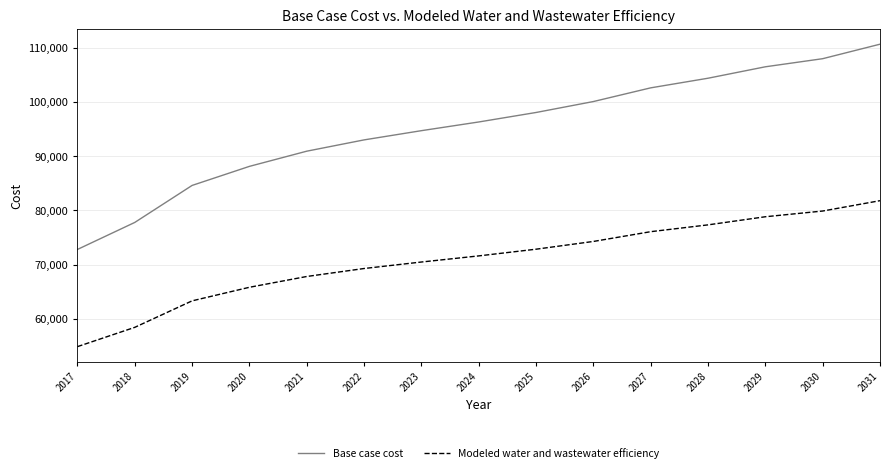

What is the difference between the highest and lowest values at 2019?

21328.4